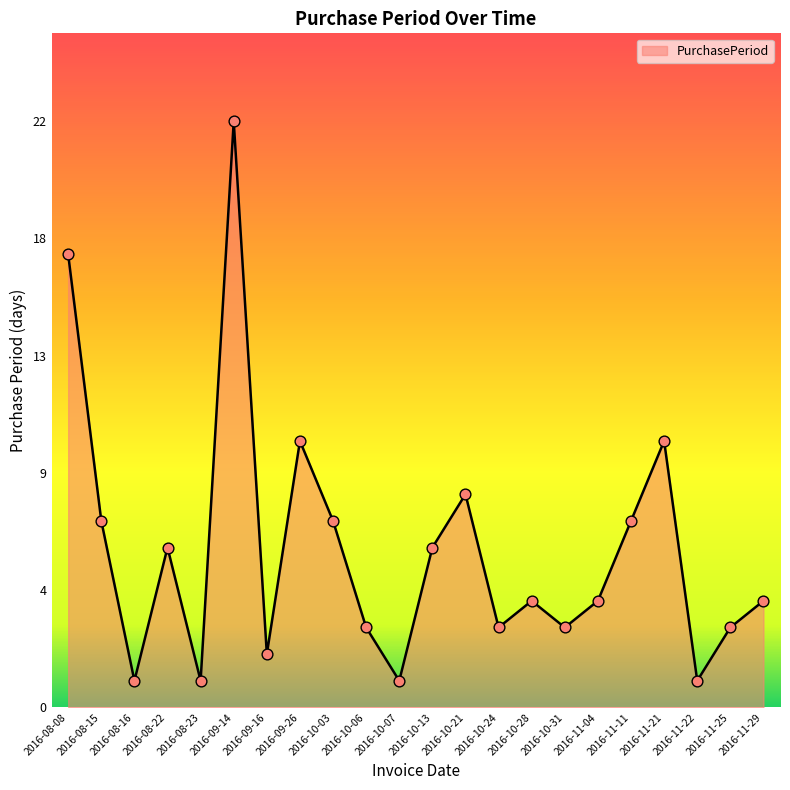

What is the change in value from 2016-08-08 to 2016-10-06?

-14